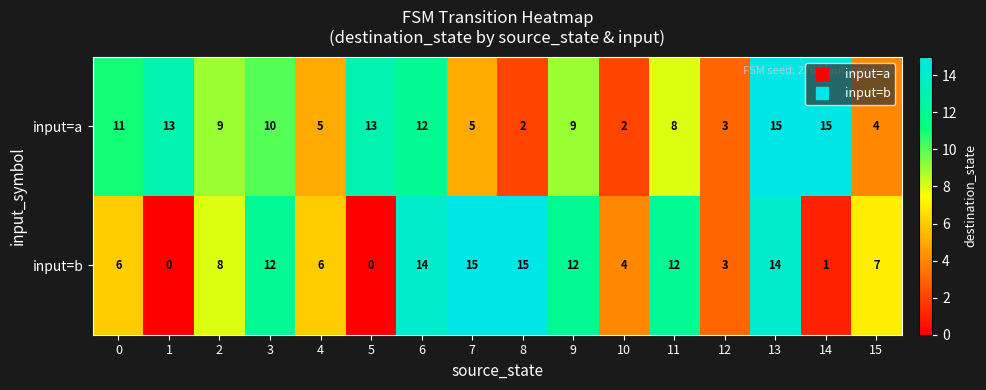

List the series in order of their overall mean, lowest first.

input=b, input=a